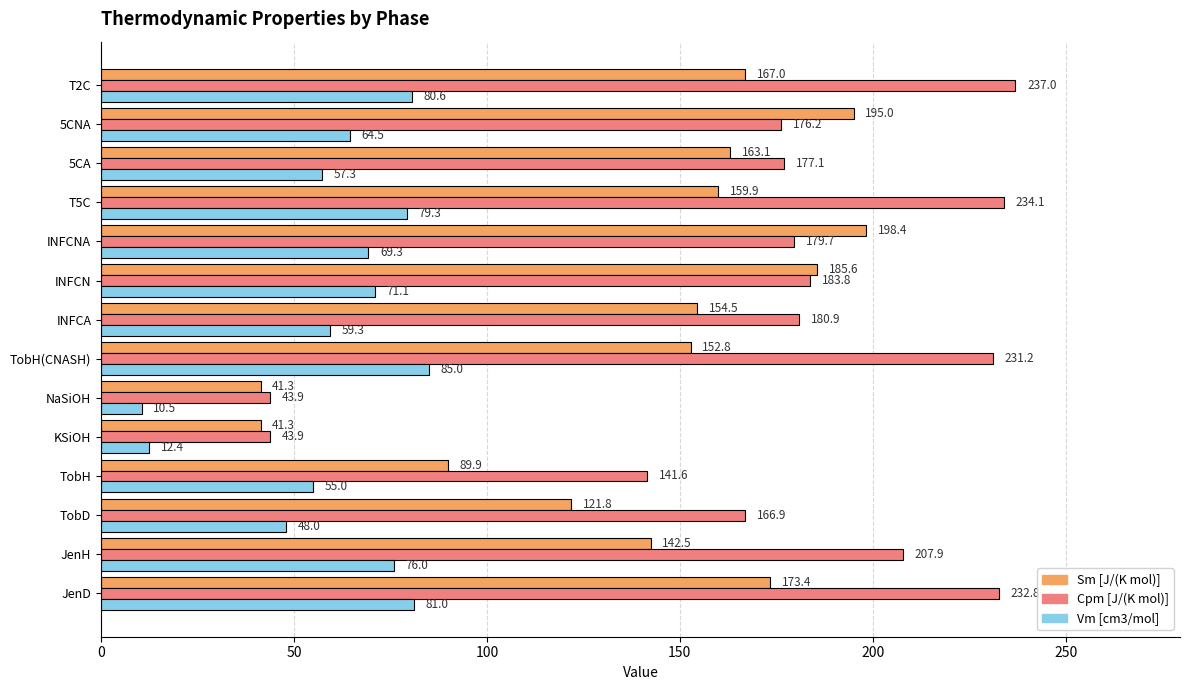

Rank the categories by Vm [cm3/mol] value from lowest to highest.

NaSiOH, KSiOH, TobD, TobH, 5CA, INFCA, 5CNA, INFCNA, INFCN, JenH, T5C, T2C, JenD, TobH(CNASH)